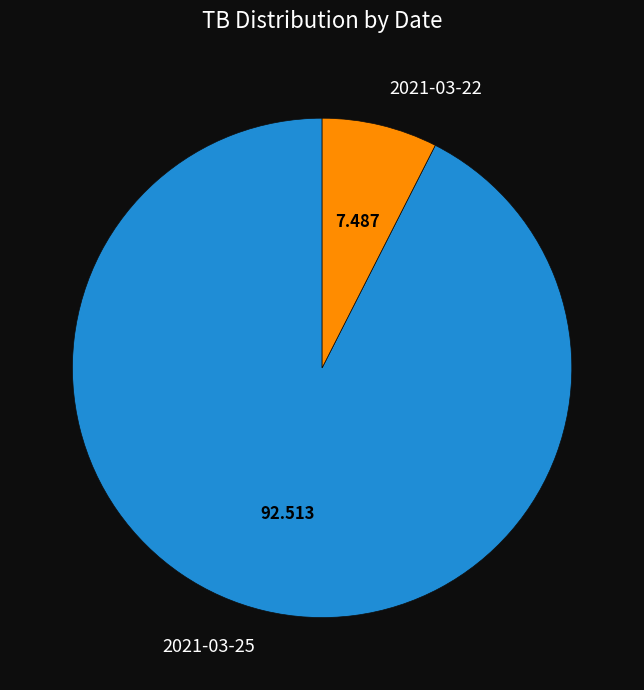

Does any single category account for the majority?

Yes